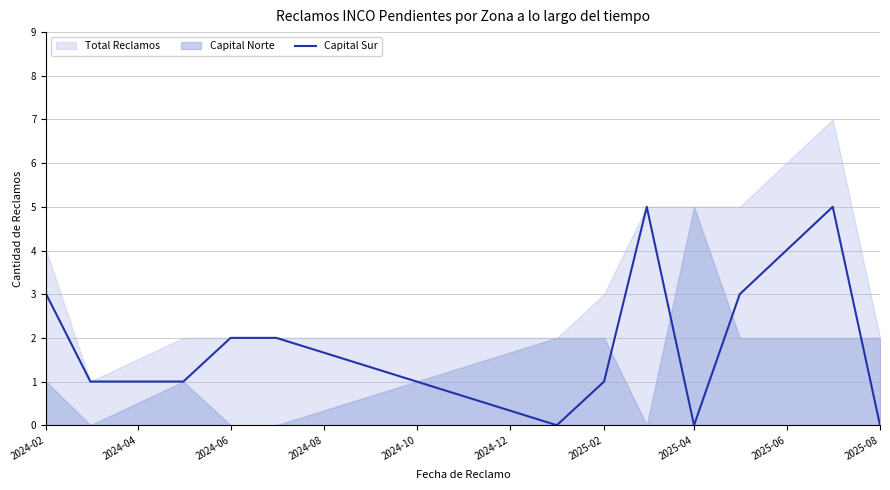

Count the values in the range 1 to 3.

7